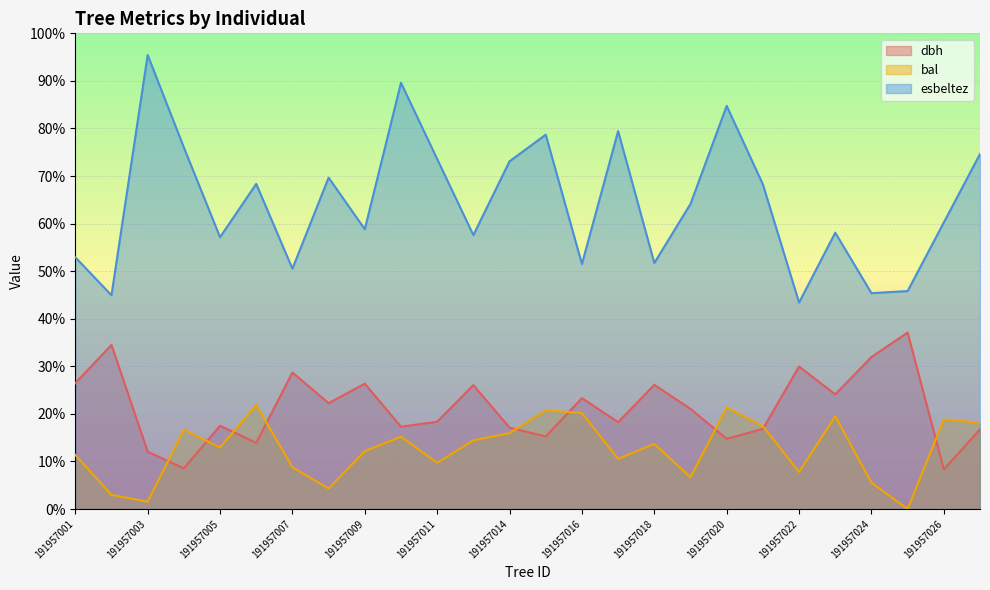

Rank the series by their average value, from lowest to highest.

bal, dbh, esbeltez